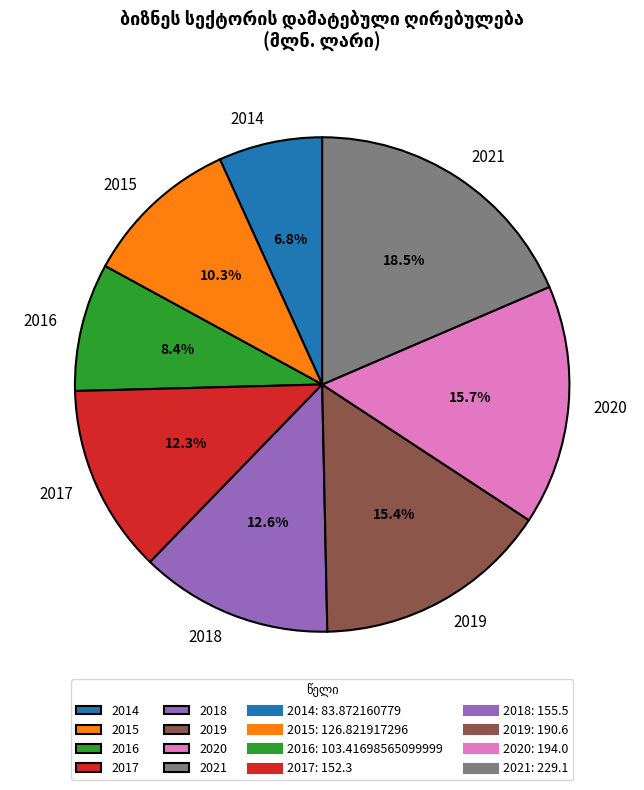

Which slice is the smallest?

2014